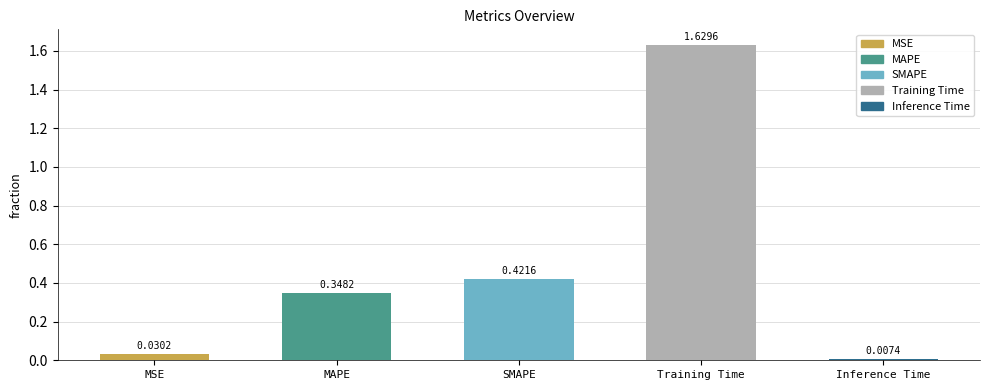

Which category has the lowest value across all series?

Inference Time